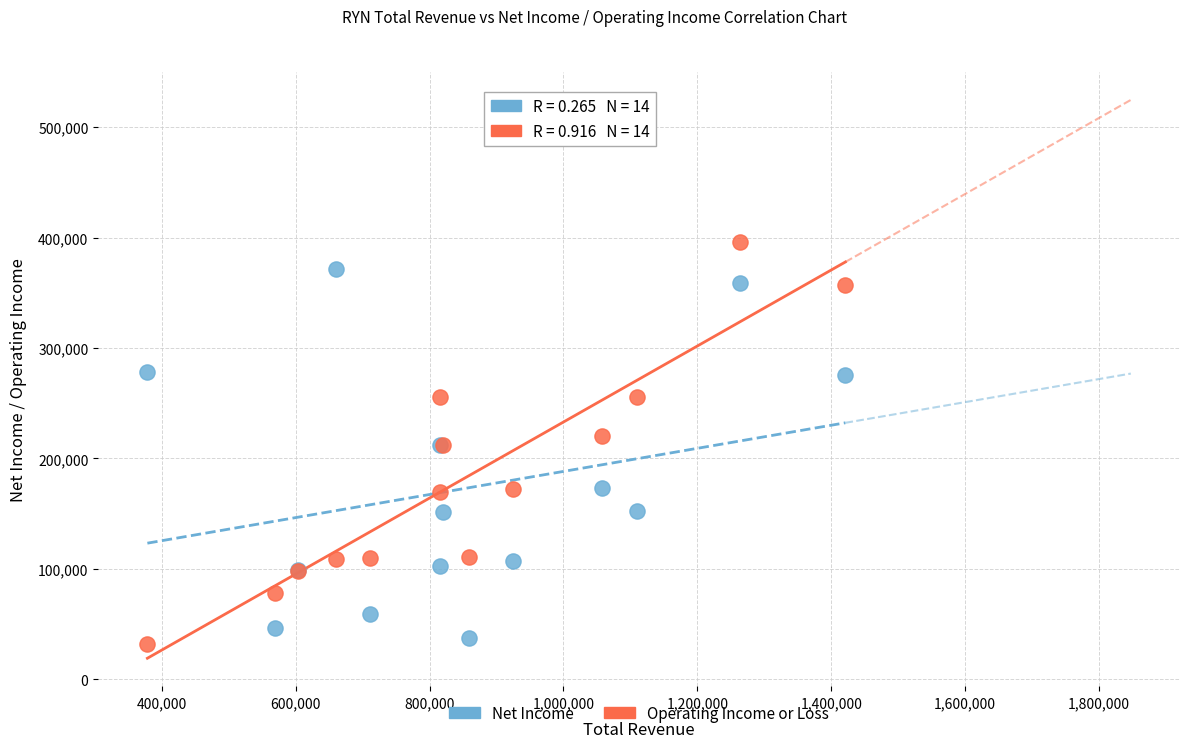

Which series contains the highest Y value?

Operating Income or Loss